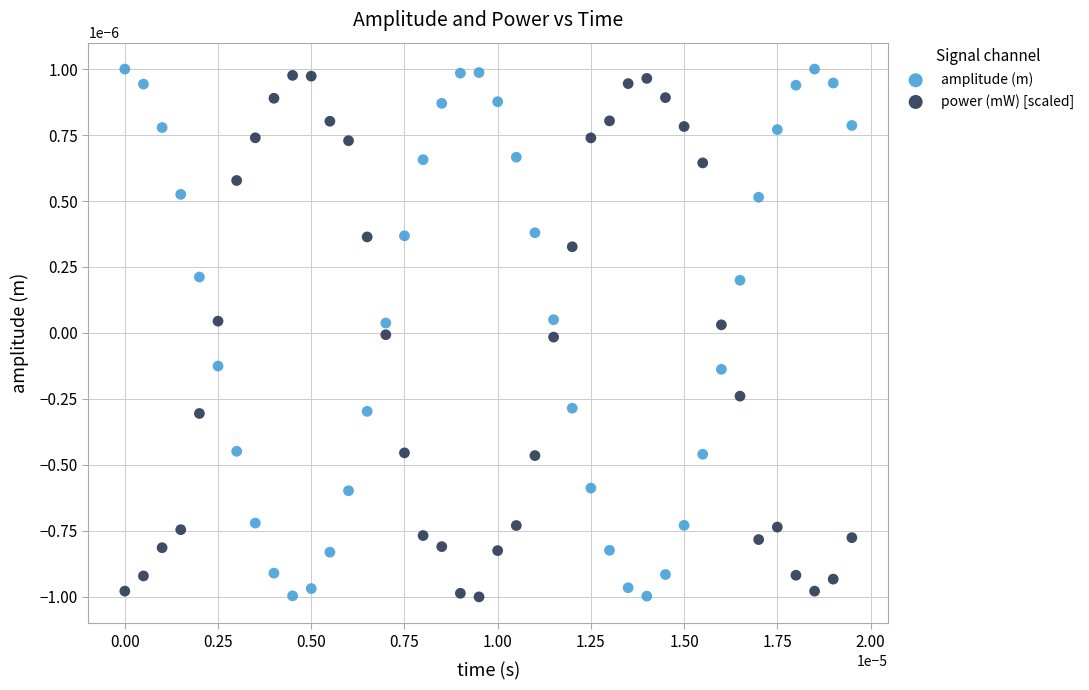

What are all the series names shown in the legend?

amplitude (m), power (mW) [scaled]